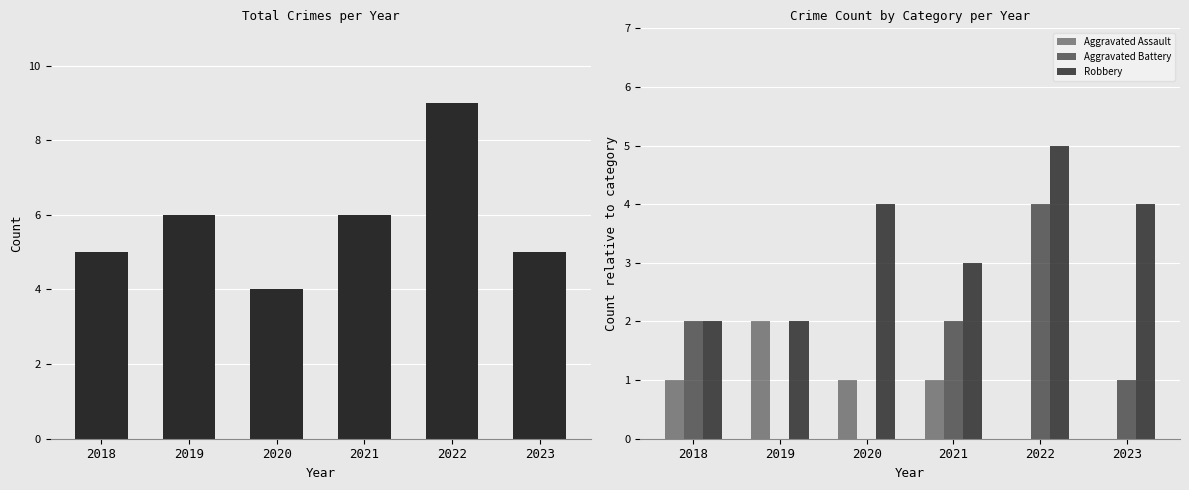

What is the difference between the maximum and second lowest values in the Total series?

4